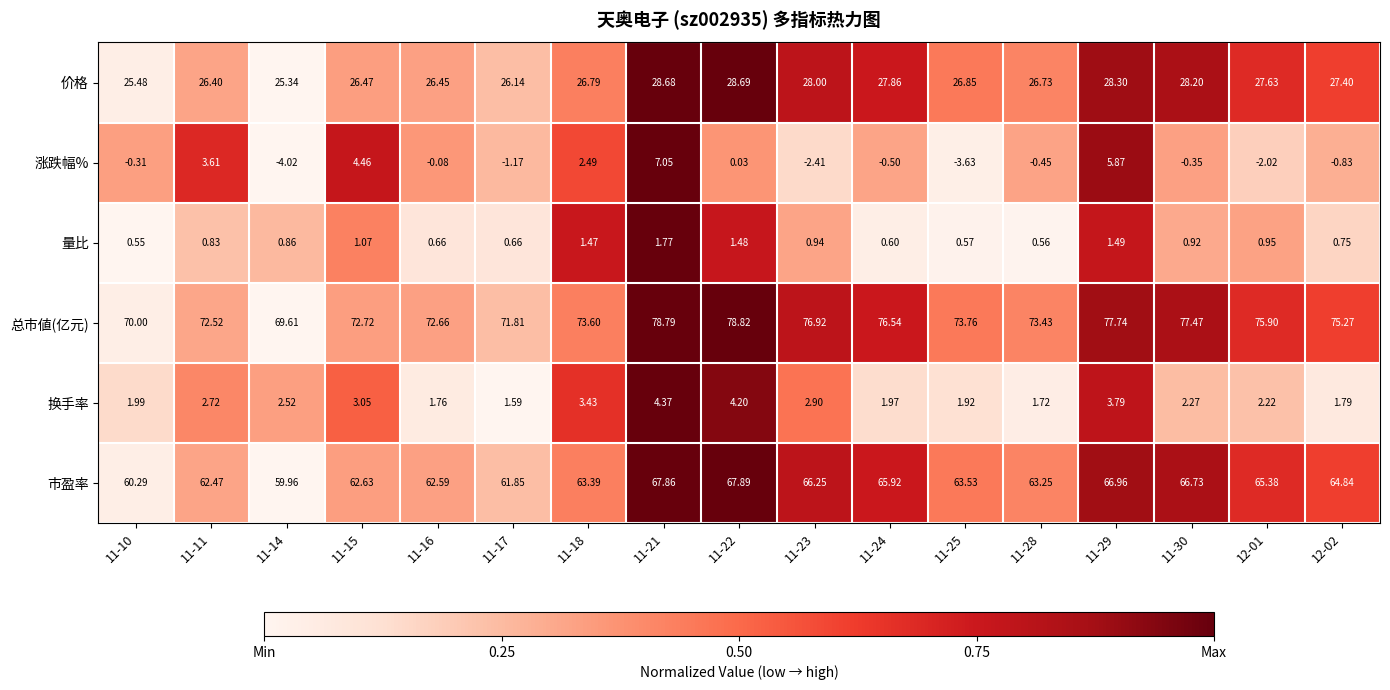

How many values in the 换手率 series are below 2?

7